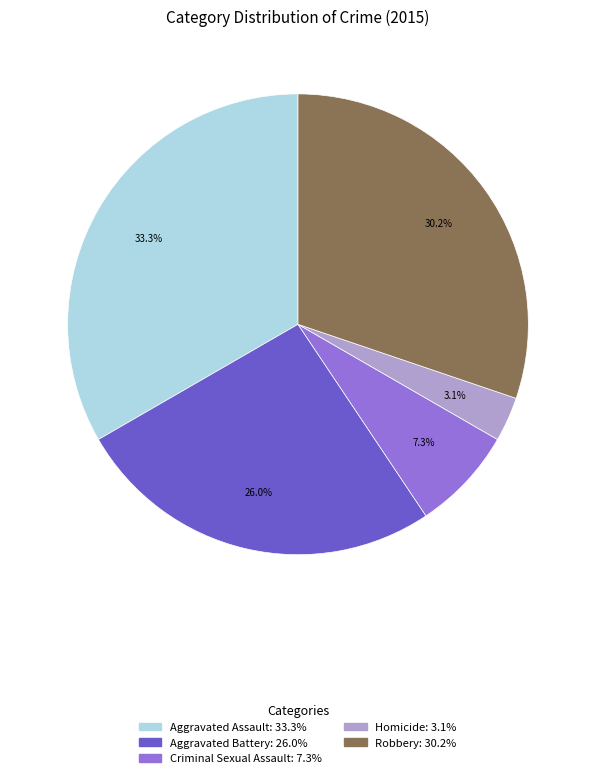

To the nearest percent, what is the difference between the largest and smallest slice percentages?

30%